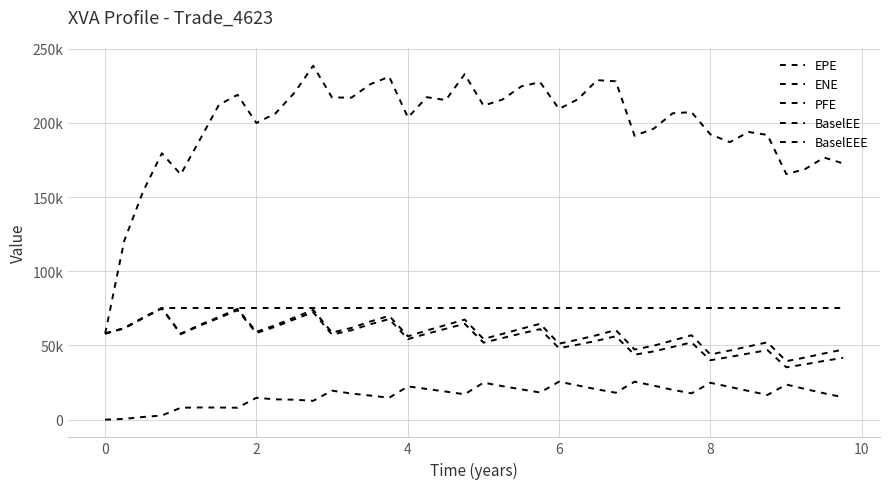

Which series has the largest total across all categories?

PFE